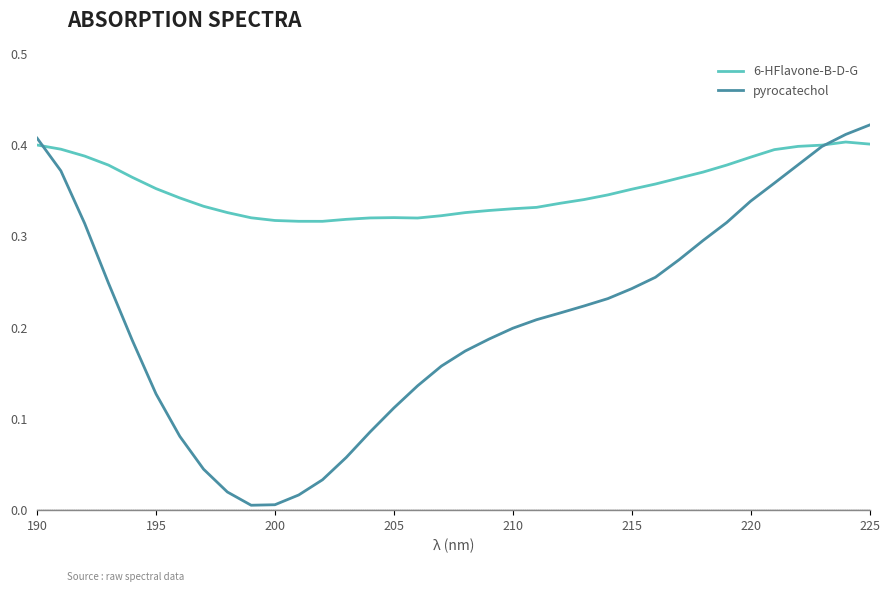

Which series has the largest total across all categories?

6-HFlavone-B-D-G